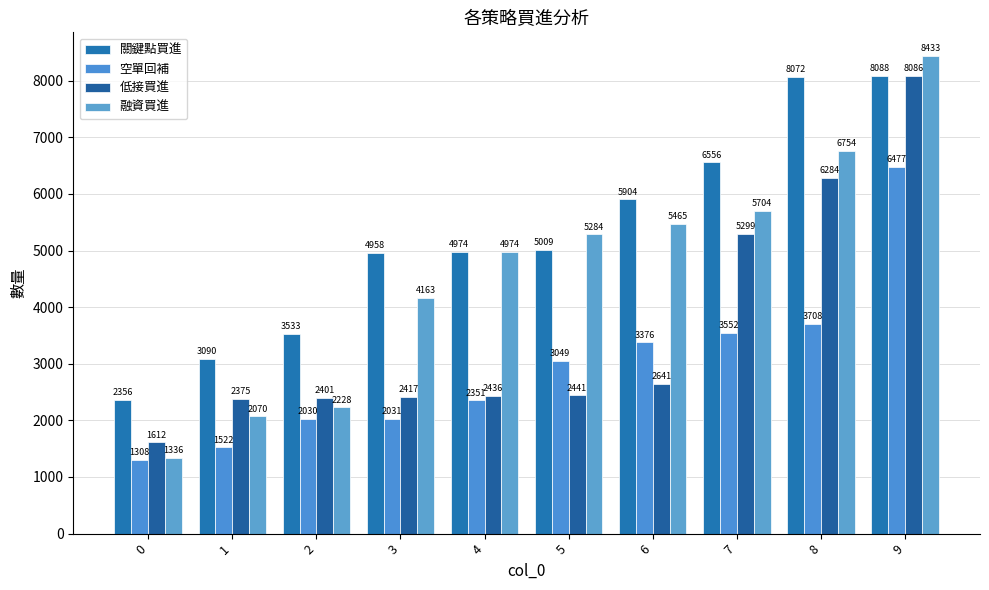

What is the sum of all 融資買進 values?

46411